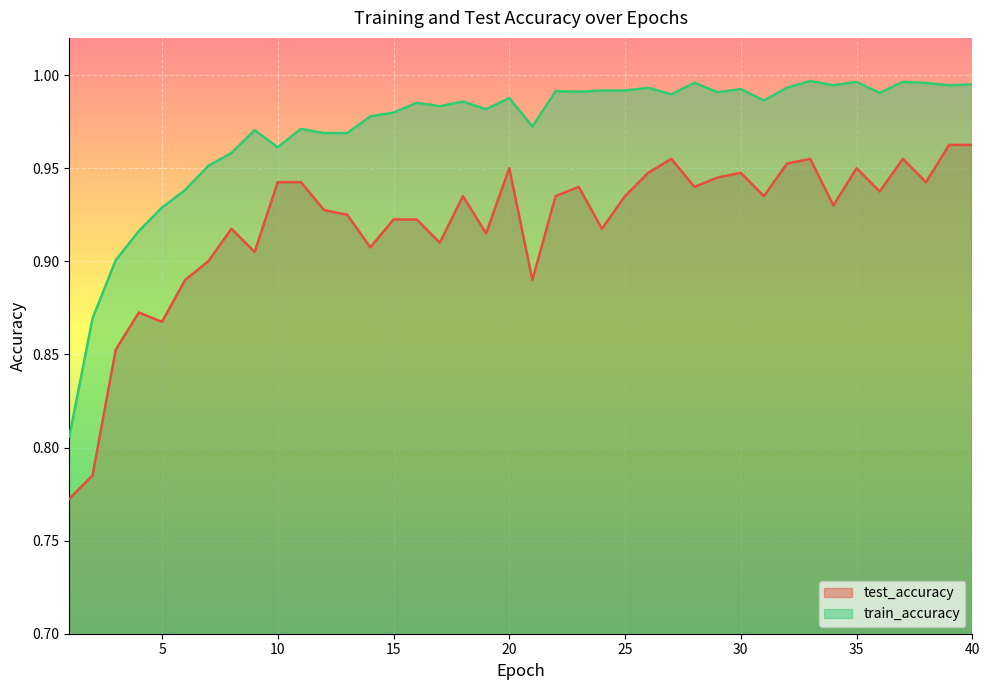

What value does the test_accuracy series have at 33?

1.0